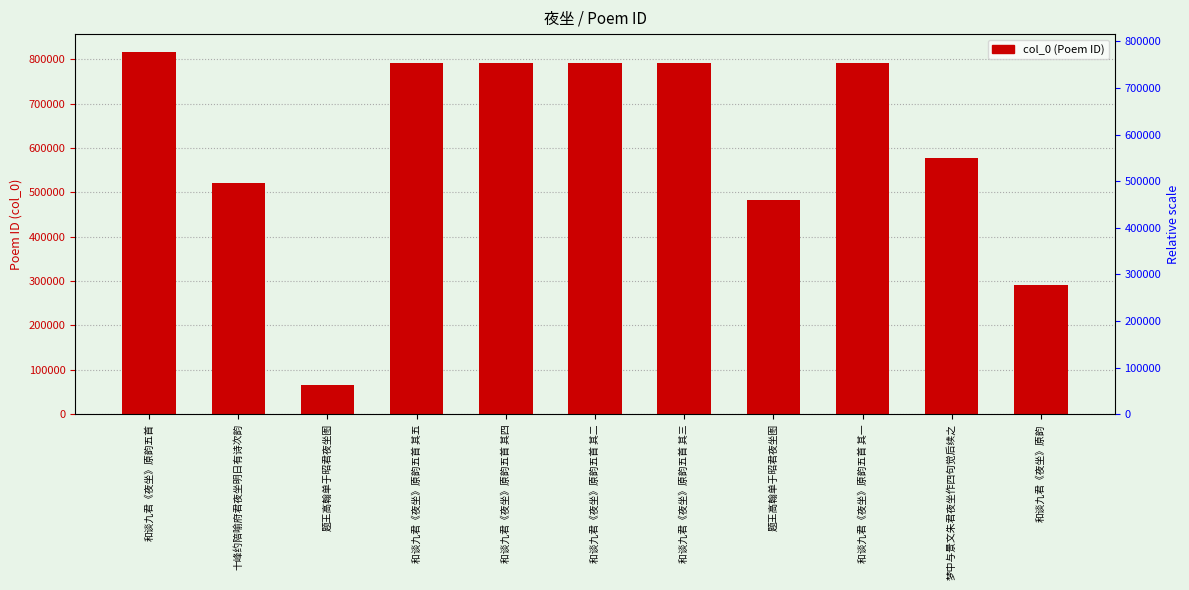

At which category does the chart reach its minimum across all series?

题王高翰单于昭君夜坐图